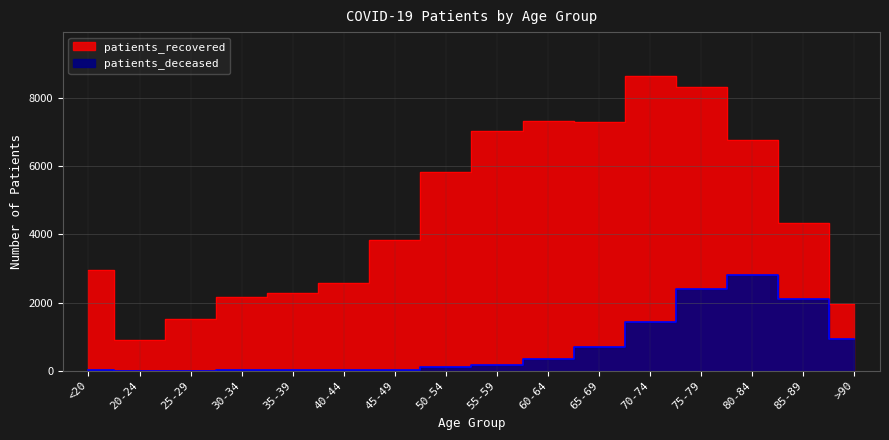

In patients_deceased, how many points are higher than both neighbors (excluding endpoints)?

1